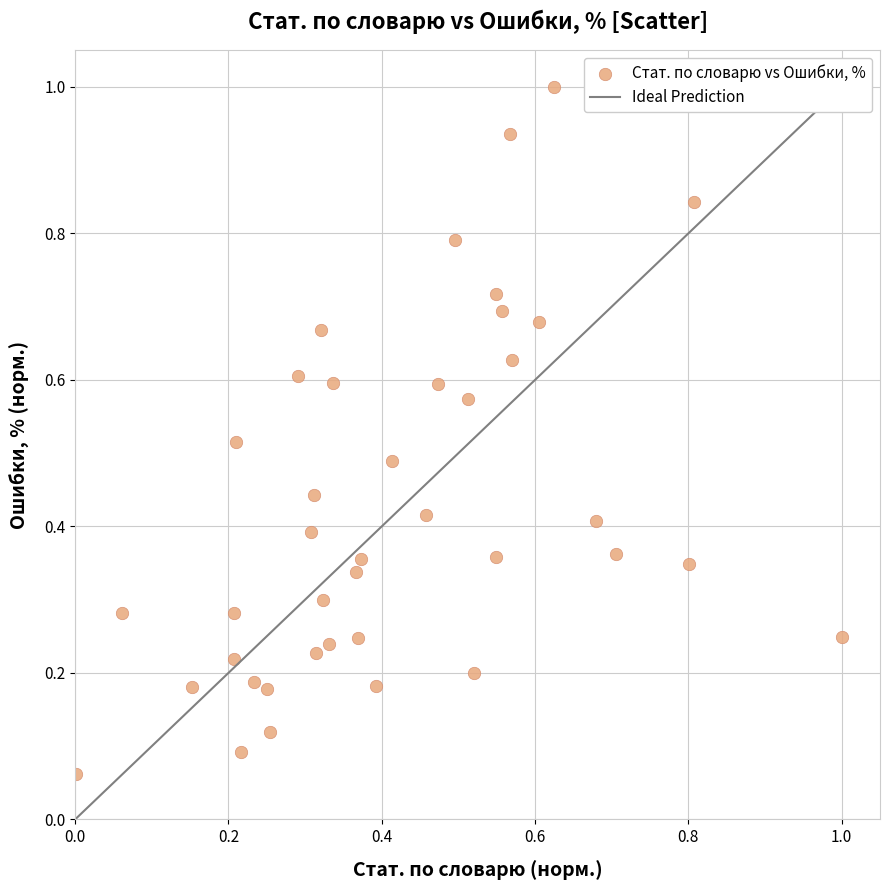

What is the range of X values (max minus min)?

1.0